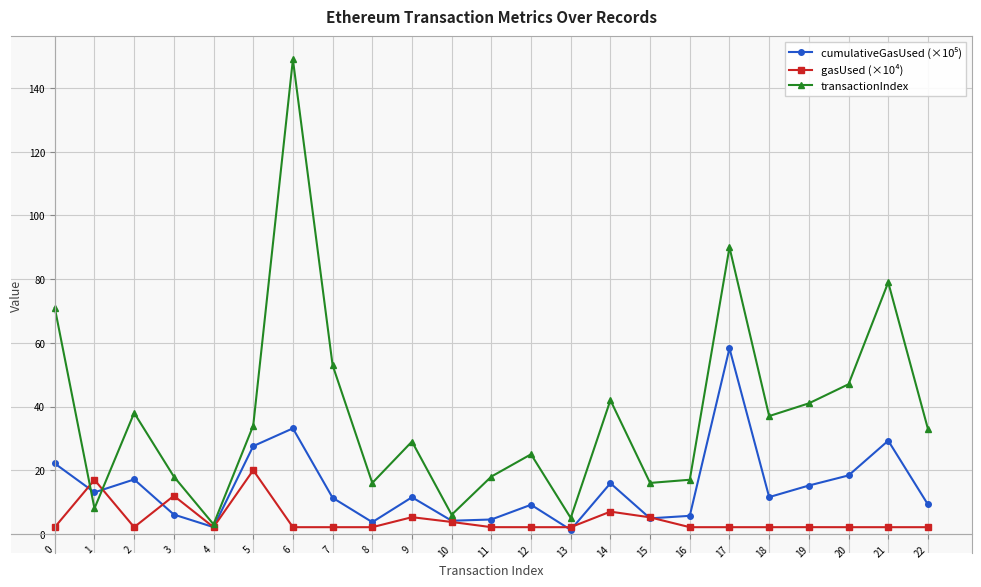

At how many categories does at least one series exceed 116?

1